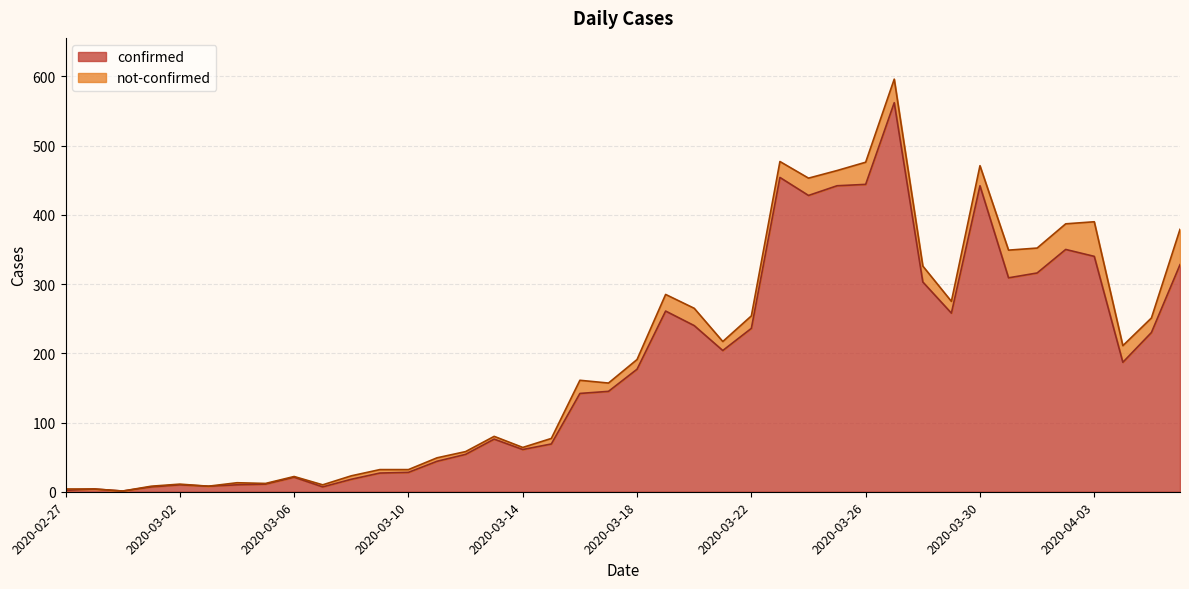

The confirmed series shows 177 at 2020-03-18. True or false?

True